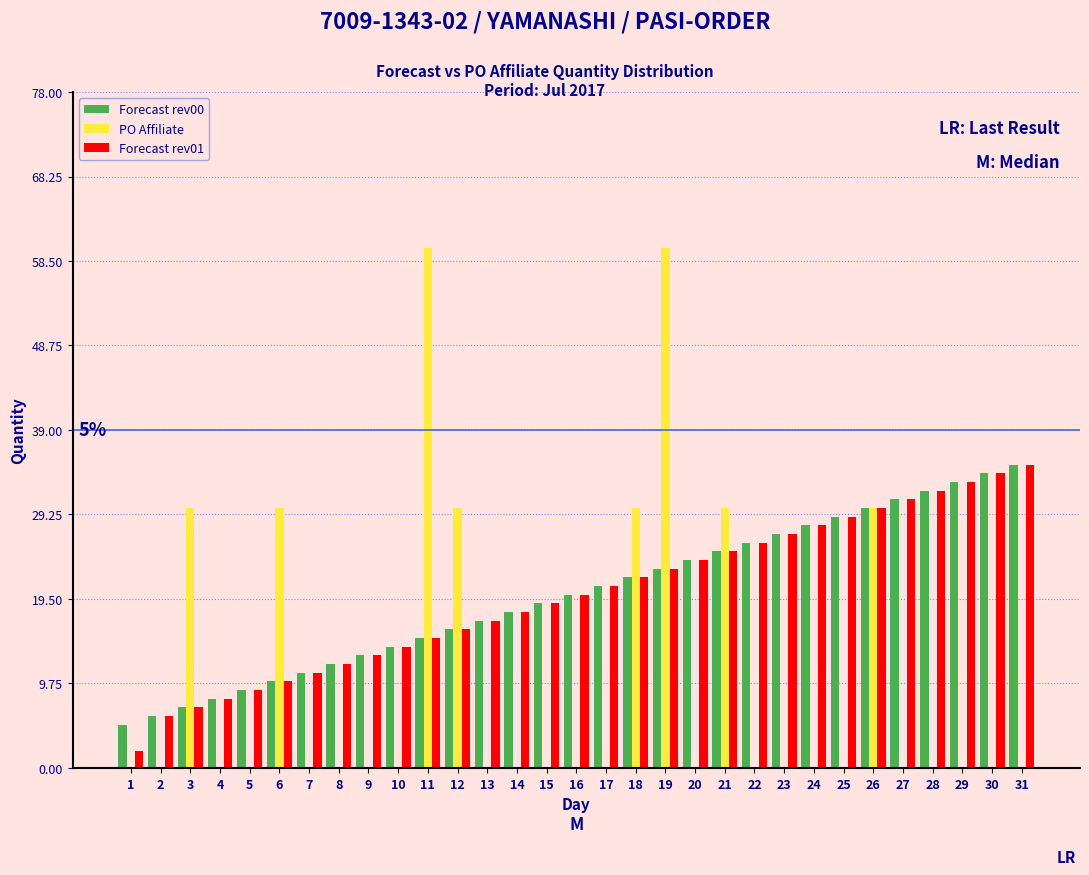

Which series changed the most between 12 and 15?

PO Affiliate